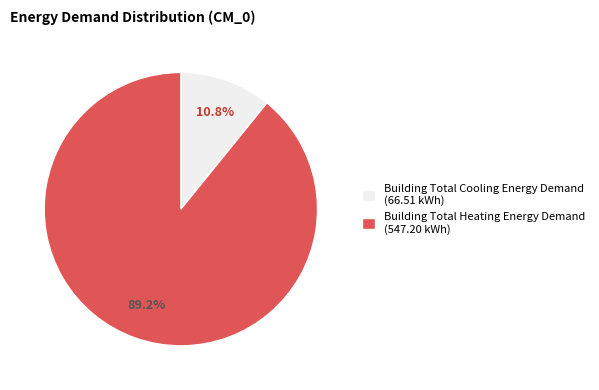

What is the total percentage of Building Total Cooling Energy Demand and Building Total Heating Energy Demand?

100.0%